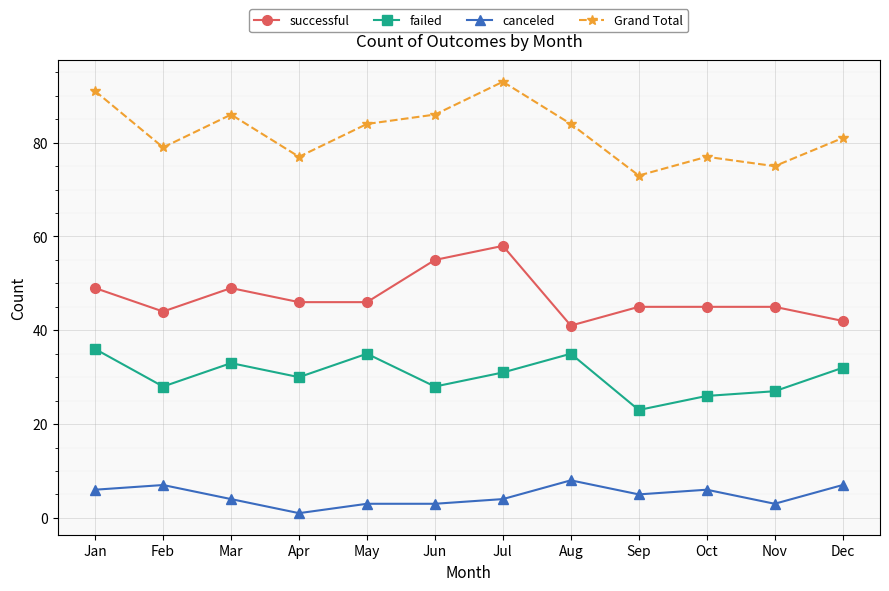

What is the greatest value displayed?

93